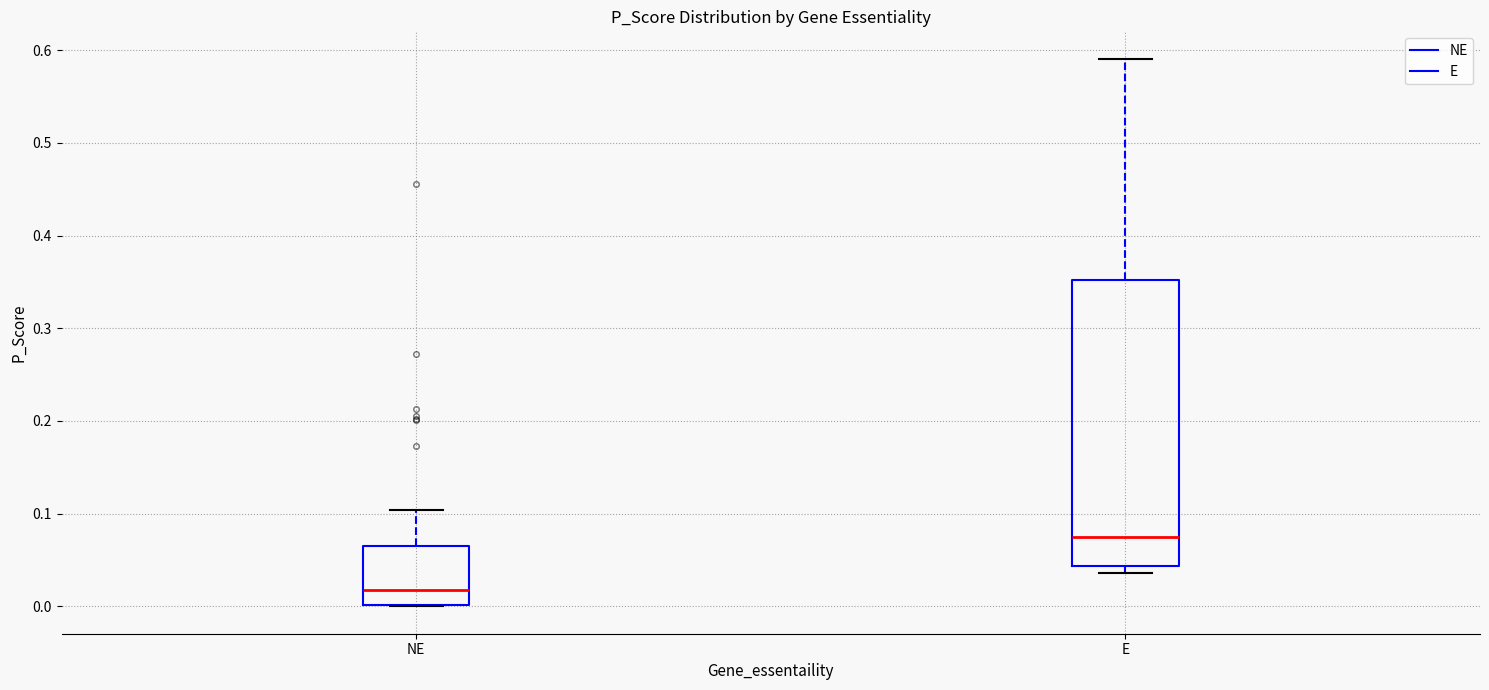

Which box has the highest median line?

E